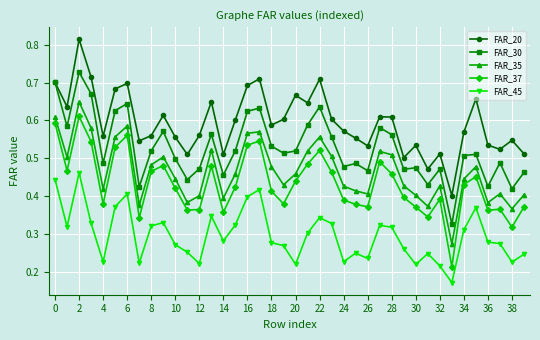

True or false: FAR_37 and FAR_35 cross at least once.

False